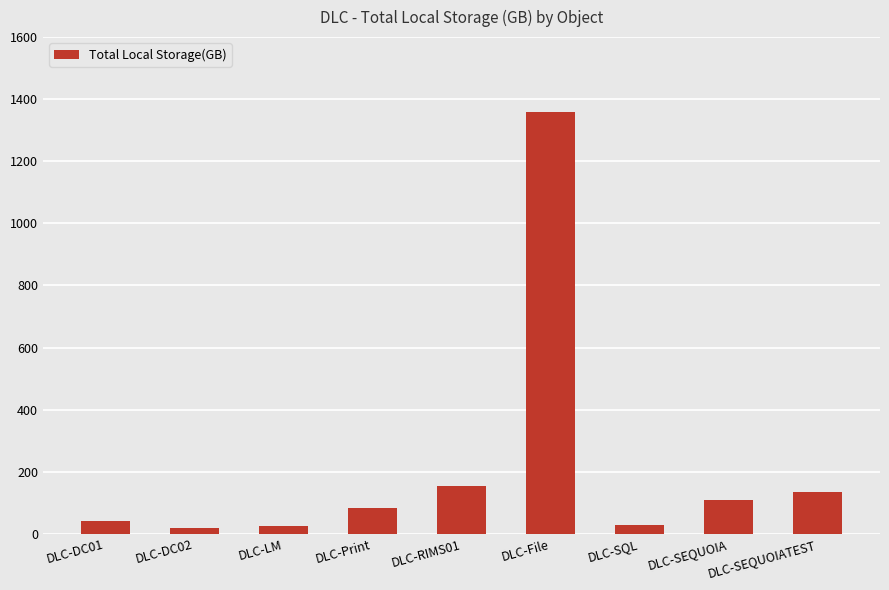

What is the sum of the values at DLC-LM and DLC-DC02?

42.6